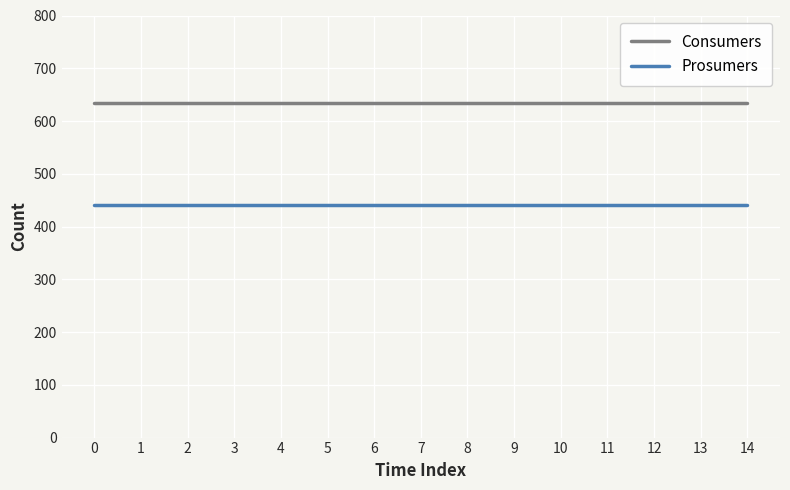

True or false: Consumers and Prosumers cross at least once.

False